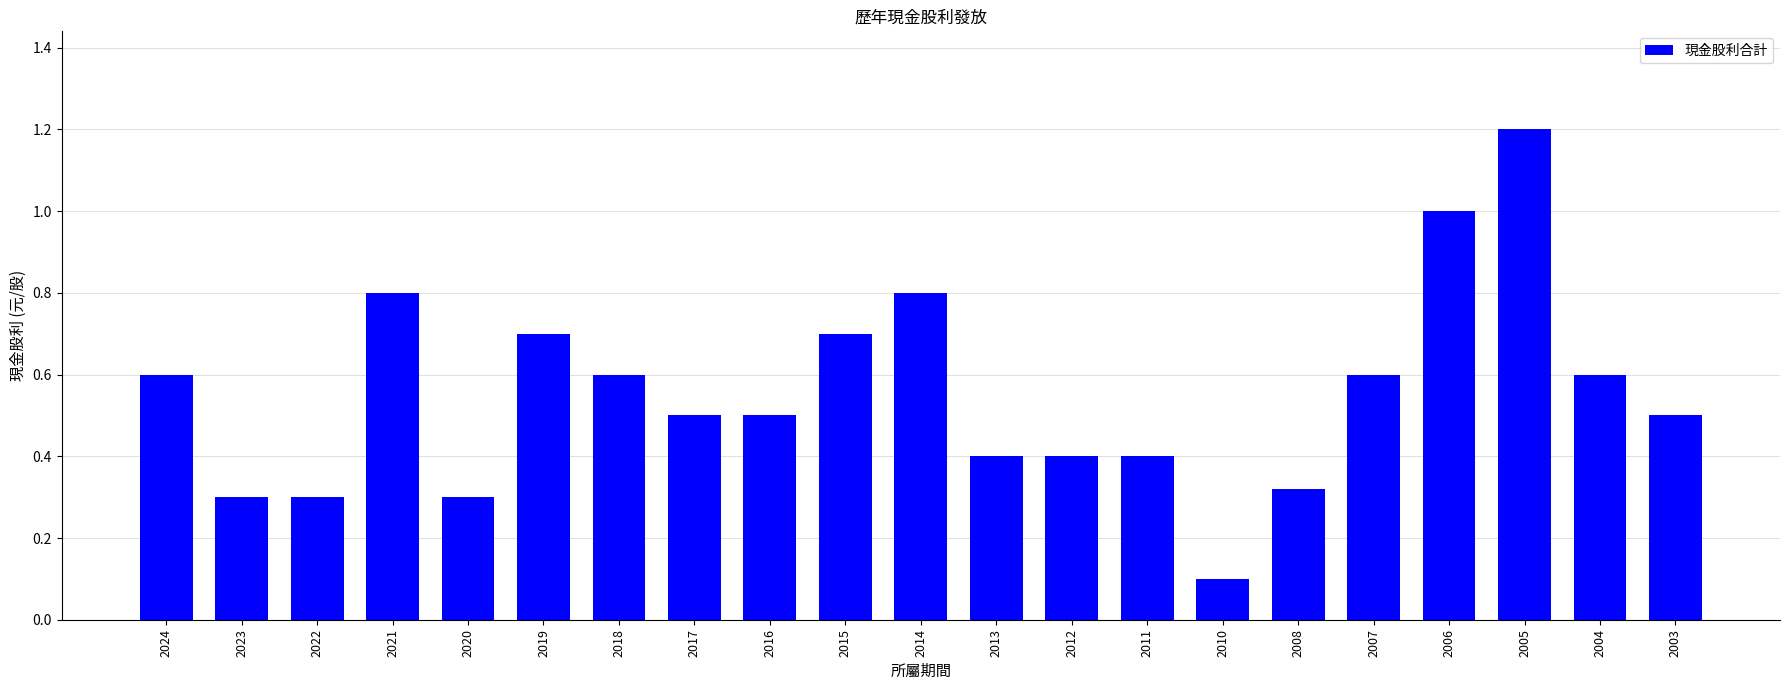

What is the sum of all values?

11.6